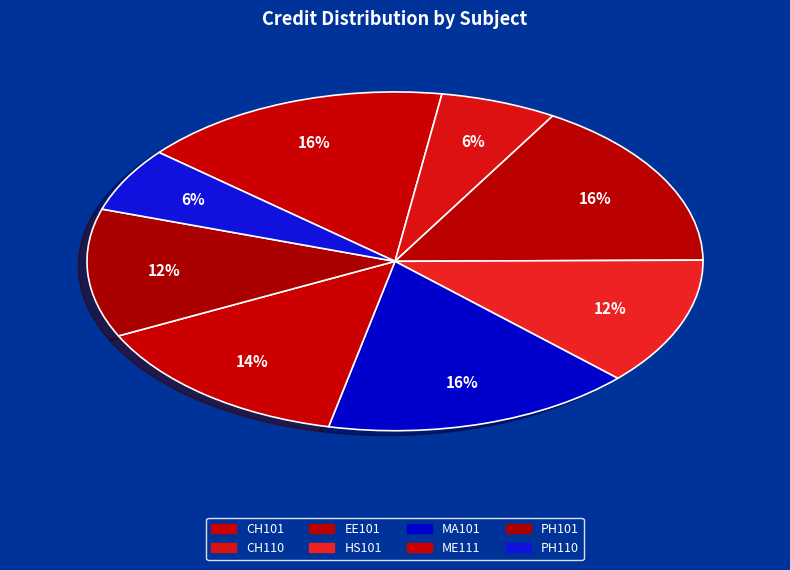

To the nearest percent, what is the difference between the PH110 and HS101 slice percentages?

6%